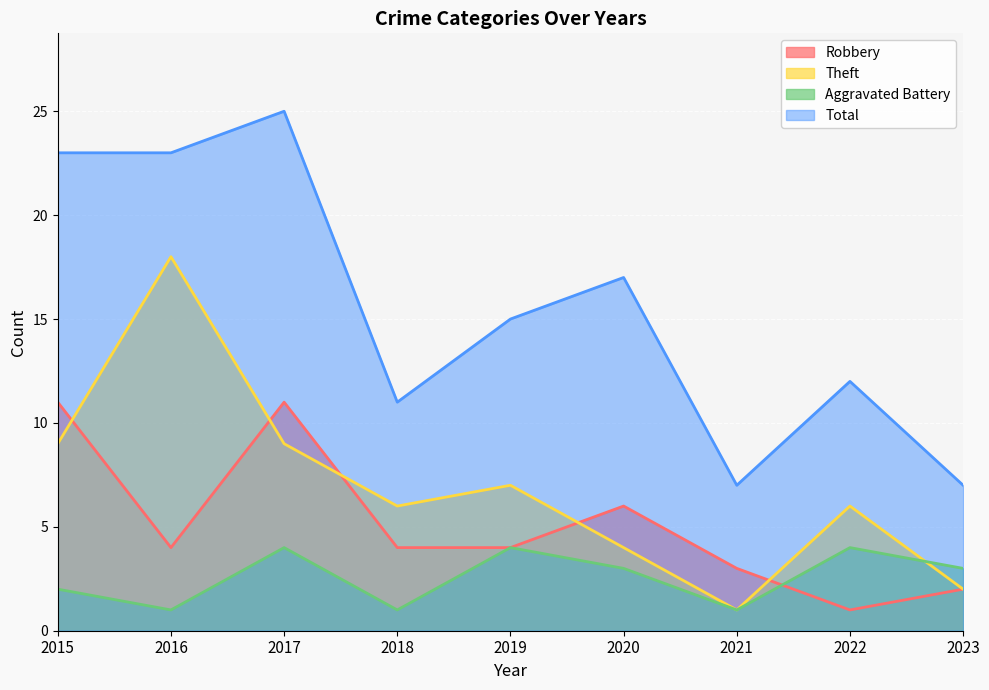

How many Aggravated Battery values are between 1 and 4?

9